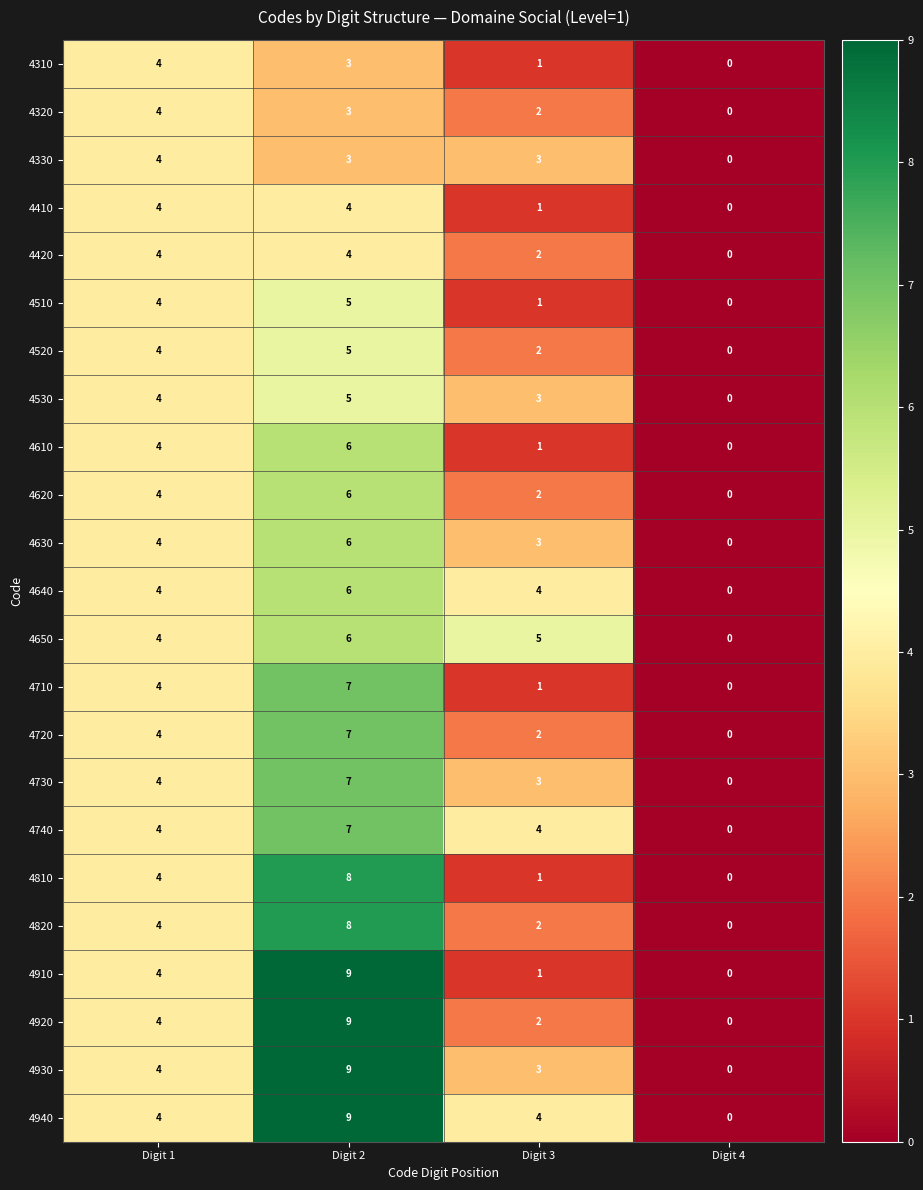

At which category is the sum across all series the highest?

Digit 2